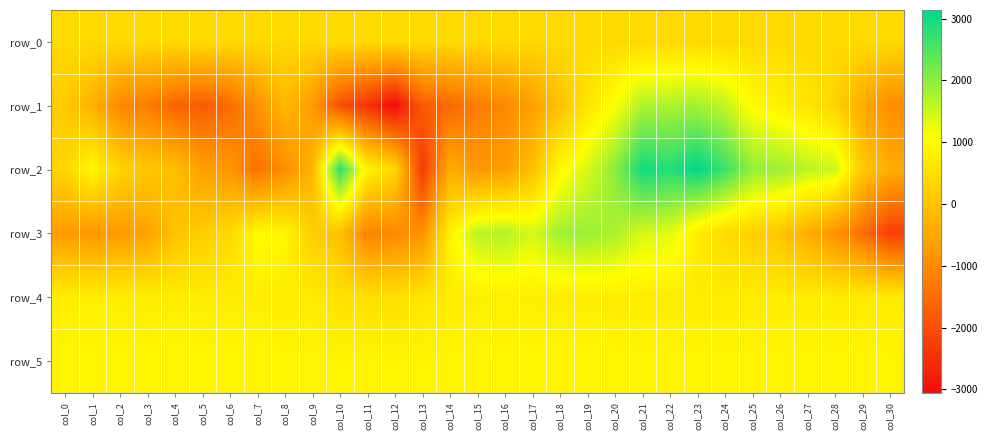

Reading left to right, extract all data points from this chart.

row_0: col_0=410.6	col_1=410.6	col_2=410.7	col_3=410.7	col_4=410.8	col_5=410.8	col_6=410.9	col_7=410.9	col_8=411.0	col_9=411.0	col_10=411.1	col_11=411.1	col_12=411.2	col_13=411.2	col_14=411.3	col_15=411.3	col_16=411.4	col_17=411.4	col_18=411.5	col_19=411.5	col_20=411.6	col_21=411.6	col_22=411.7	col_23=411.7	col_24=411.8	col_25=411.8	col_26=411.9	col_27=411.9	col_28=412.0	col_29=412.0	col_30=412.1
row_1: col_0=134.0	col_1=-311.0	col_2=-1039.0	col_3=-1244.0	col_4=-1625.0	col_5=-1782.0	col_6=-1507.0	col_7=-897.0	col_8=-199.0	col_9=-718.0	col_10=-1947.0	col_11=-2397.0	col_12=-3057.0	col_13=-1776.0	col_14=-1567.0	col_15=-1283.0	col_16=-1040.0	col_17=-642.0	col_18=-31.0	col_19=609.0	col_20=1096.0	col_21=1718.0	col_22=1720.0	col_23=1824.0	col_24=1561.0	col_25=1007.0	col_26=813.0	col_27=623.0	col_28=306.0	col_29=-424.0	col_30=-981.0
row_2: col_0=343.0	col_1=952.0	col_2=282.0	col_3=84.0	col_4=-102.0	col_5=-623.0	col_6=-793.0	col_7=-1419.0	col_8=-965.0	col_9=-270.0	col_10=2738.0	col_11=843.0	col_12=363.0	col_13=-2321.0	col_14=-436.0	col_15=-790.0	col_16=-709.0	col_17=-51.0	col_18=933.0	col_19=1390.0	col_20=1991.0	col_21=2984.0	col_22=2832.0	col_23=3139.0	col_24=2645.0	col_25=1937.0	col_26=1856.0	col_27=1626.0	col_28=1491.0	col_29=92.0	col_30=-393.0
row_3: col_0=-710.0	col_1=-783.0	col_2=-707.0	col_3=-580.0	col_4=-22.0	col_5=196.0	col_6=407.0	col_7=991.0	col_8=908.0	col_9=196.0	col_10=-63.0	col_11=-1143.0	col_12=-1028.0	col_13=-892.0	col_14=852.0	col_15=1623.0	col_16=1696.0	col_17=1407.0	col_18=1835.0	col_19=1890.0	col_20=1752.0	col_21=1402.0	col_22=1306.0	col_23=739.0	col_24=430.0	col_25=238.0	col_26=33.0	col_27=-391.0	col_28=-877.0	col_29=-1440.0	col_30=-2250.0
row_4: col_0=757.0	col_1=766.0	col_2=759.0	col_3=753.0	col_4=747.0	col_5=746.0	col_6=745.0	col_7=739.0	col_8=733.0	col_9=728.0	col_10=544.0	col_11=513.0	col_12=507.0	col_13=614.0	col_14=721.0	col_15=771.0	col_16=784.0	col_17=763.0	col_18=746.0	col_19=744.0	col_20=736.0	col_21=737.0	col_22=731.0	col_23=726.0	col_24=726.0	col_25=726.0	col_26=725.0	col_27=726.0	col_28=721.0	col_29=714.0	col_30=714.0
row_5: col_0=897.0	col_1=894.0	col_2=892.0	col_3=900.0	col_4=900.0	col_5=897.0	col_6=892.0	col_7=895.0	col_8=892.0	col_9=893.0	col_10=882.0	col_11=882.0	col_12=871.0	col_13=875.0	col_14=875.0	col_15=882.0	col_16=893.0	col_17=892.0	col_18=893.0	col_19=892.0	col_20=893.0	col_21=887.0	col_22=888.0	col_23=892.0	col_24=890.0	col_25=894.0	col_26=892.0	col_27=886.0	col_28=891.0	col_29=883.0	col_30=872.0